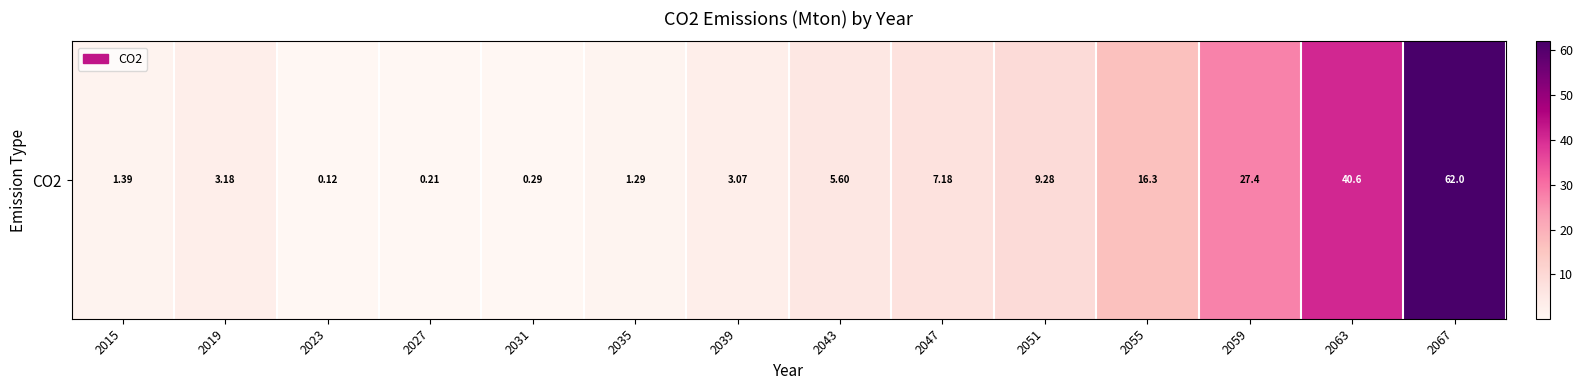

What is the difference between the maximum and minimum values?

61.9